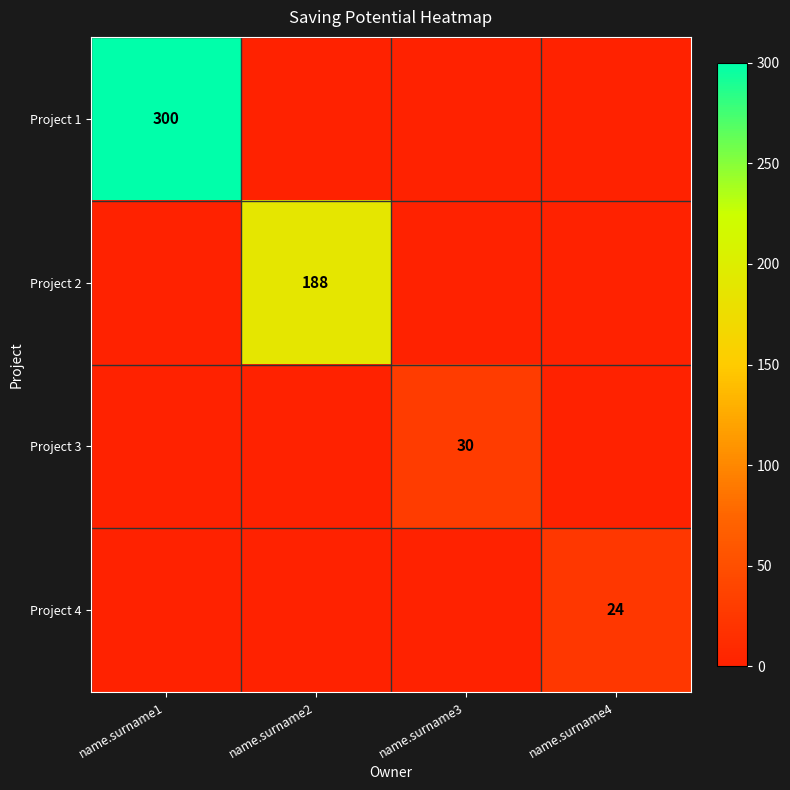

The value of Project 1 at name.surname1 is 72. True or false?

False